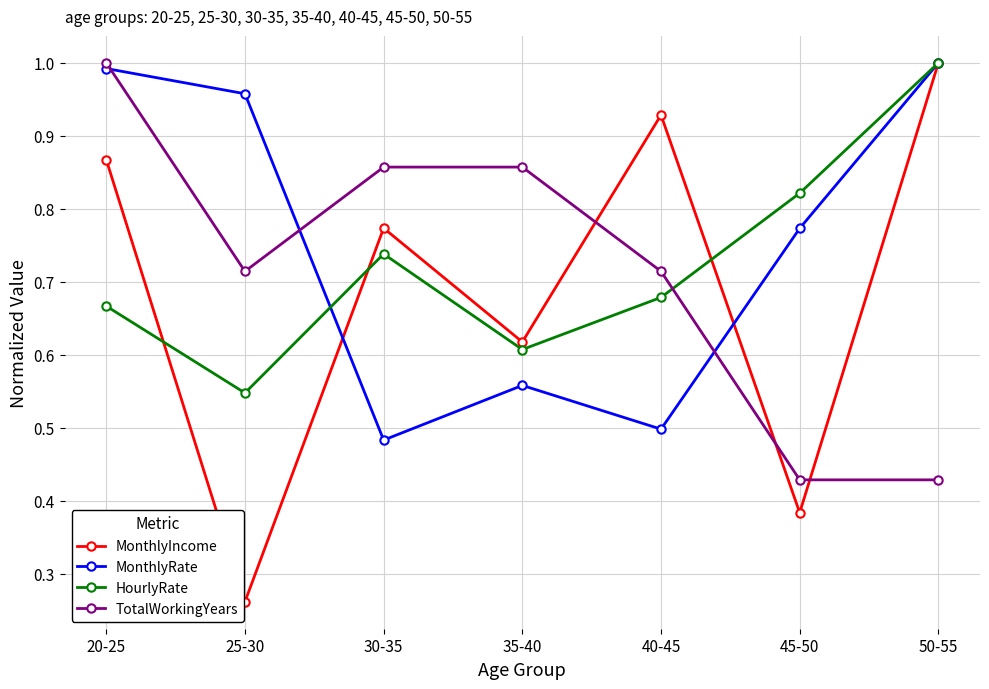

At which label does HourlyRate reach its peak?

50-55